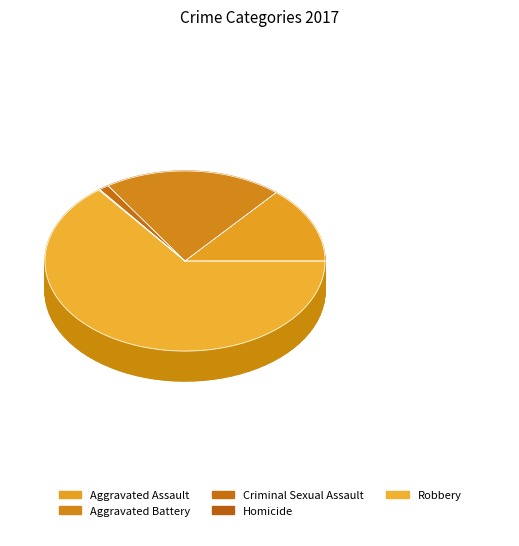

Which category has the smallest portion of the pie?

Homicide